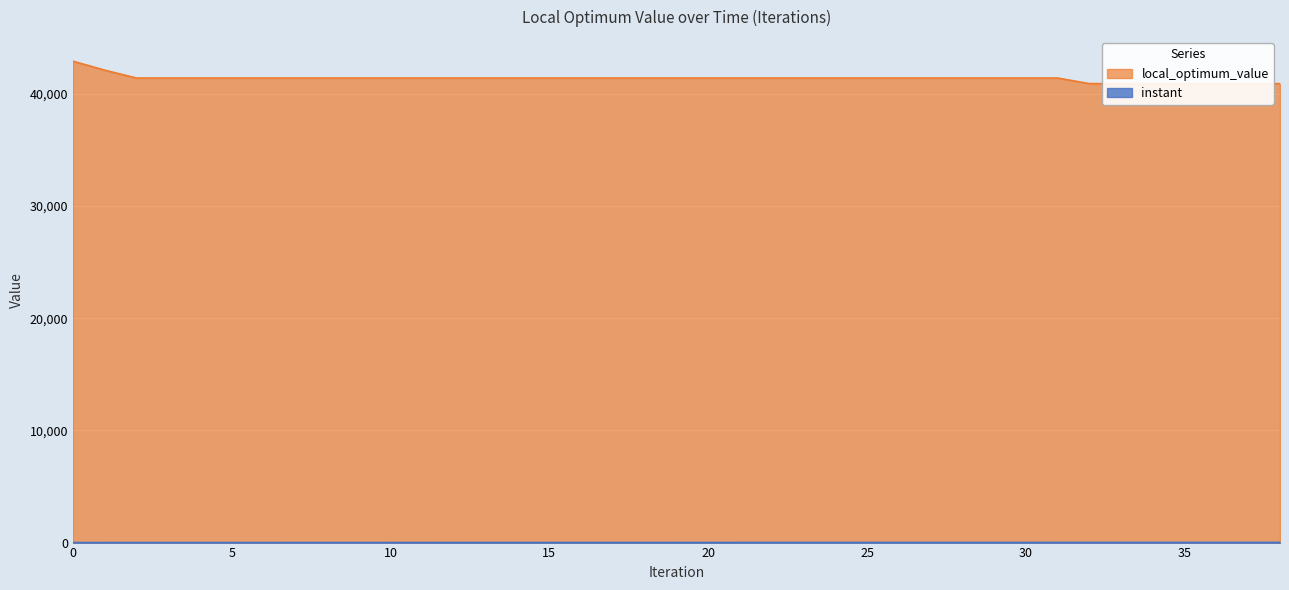

How many data points does each series have?

39